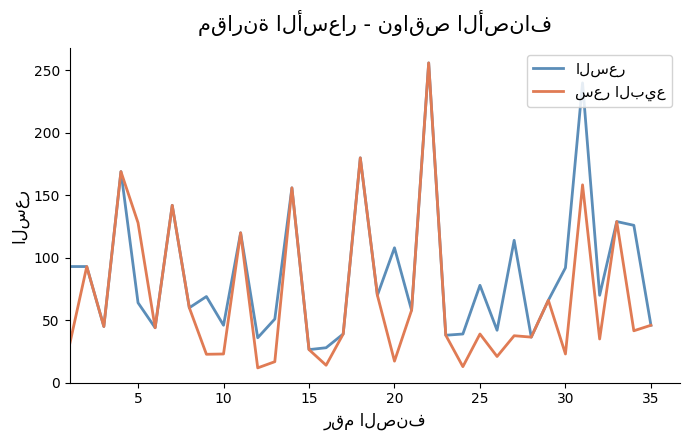

What is the minimum value shown in the chart?

11.9